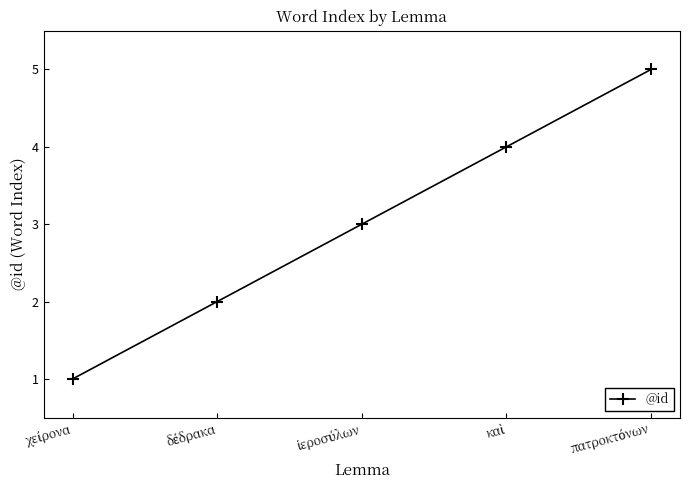

Reading left to right, list all the values displayed in this chart.

1	2	3	4	5